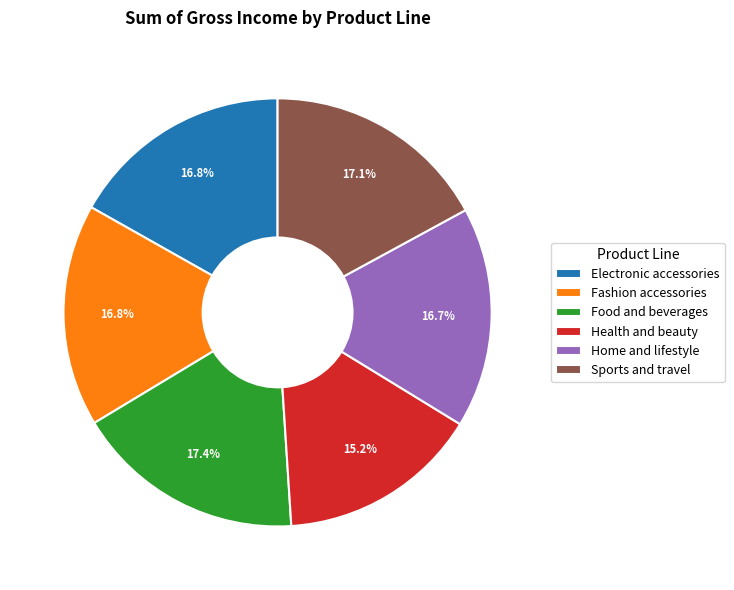

Is there a majority slice in this chart?

No